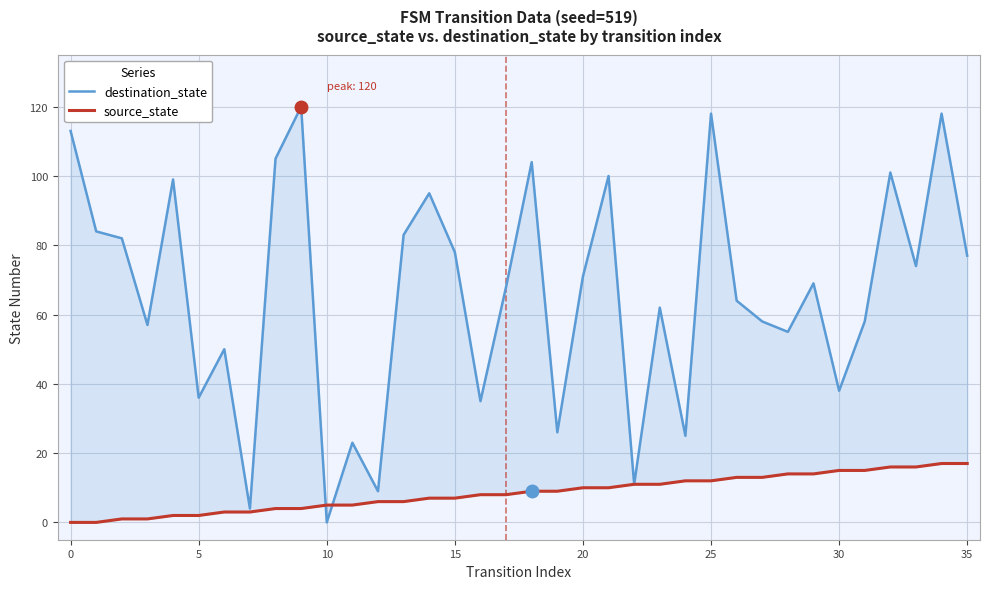

Which series has the largest range (max minus min)?

destination_state